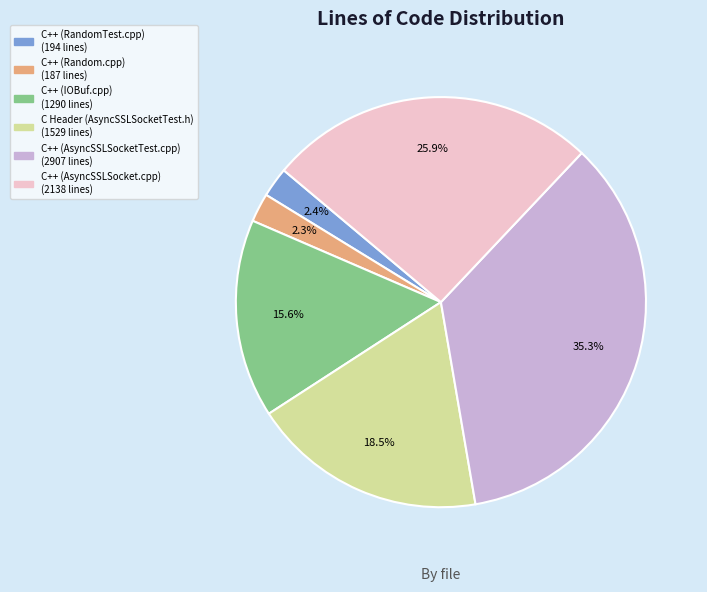

To the nearest percent, what is the difference between the C++ (Random.cpp) and C++ (IOBuf.cpp) slice percentages?

13%